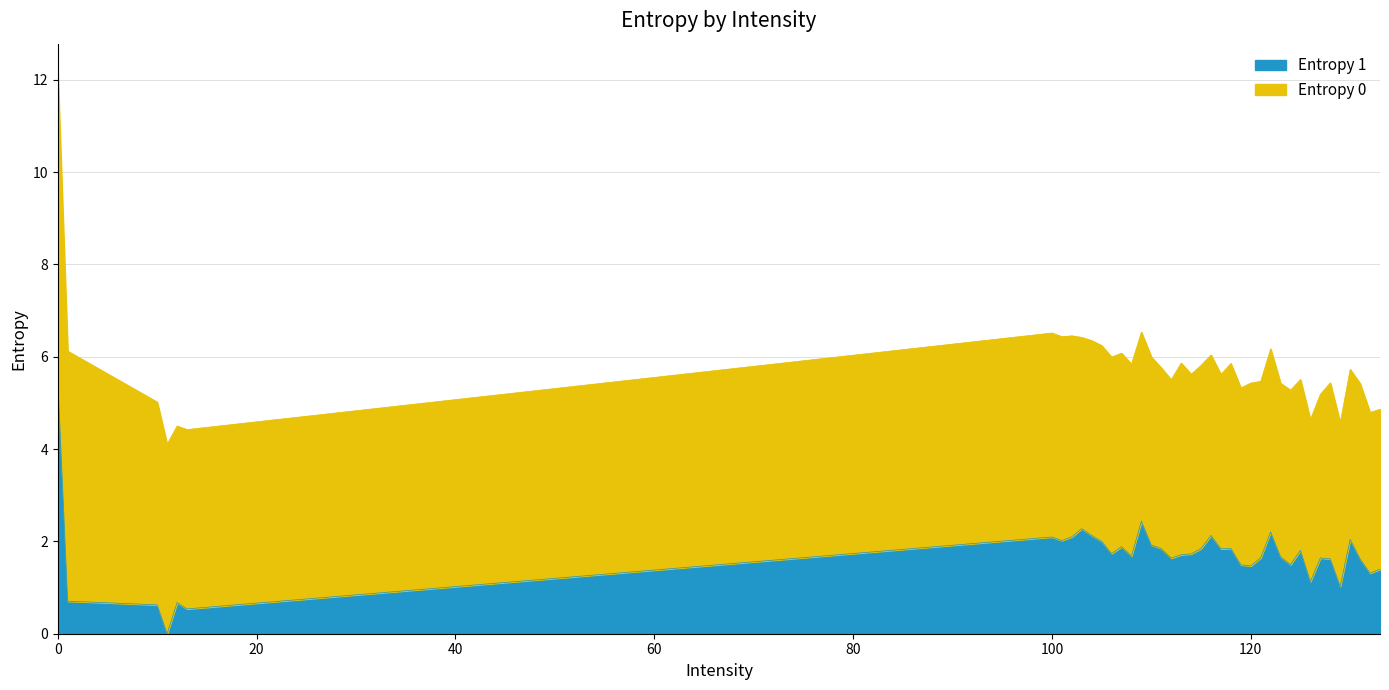

Which has a higher value, 128 or 112?

112